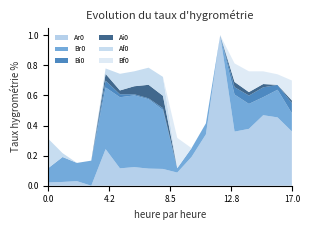

Reading left to right, transcribe all the data shown in this chart.

Ar0: 0.0	0.0	0.0	0.0	0.2	0.1	0.1	0.1	0.1	0.1	0.2	0.3	1.0	0.4	0.4	0.5	0.5	0.4
Br0: 0.1	0.2	0.1	0.2	0.4	0.5	0.5	0.5	0.4	0.0	0.1	0.1	0.0	0.2	0.2	0.1	0.2	0.1
Bi0: 0.0	0.0	0.0	0.0	0.0	0.0	0.0	0.0	0.0	0.0	0.0	0.0	0.0	0.0	0.1	0.1	0.0	0.1
Ai0: 0.0	0.0	0.0	0.0	0.0	0.0	0.1	0.1	0.1	0.0	0.0	0.0	0.0	0.0	0.0	0.0	0.0	0.0
Af0: 0.2	0.0	0.0	0.0	0.0	0.1	0.1	0.1	0.1	0.0	0.0	0.0	0.0	0.0	0.0	0.0	0.0	0.0
Bf0: 0.0	0.0	0.0	0.0	0.0	0.0	0.0	0.0	0.0	0.2	0.0	0.0	0.0	0.1	0.1	0.1	0.1	0.1